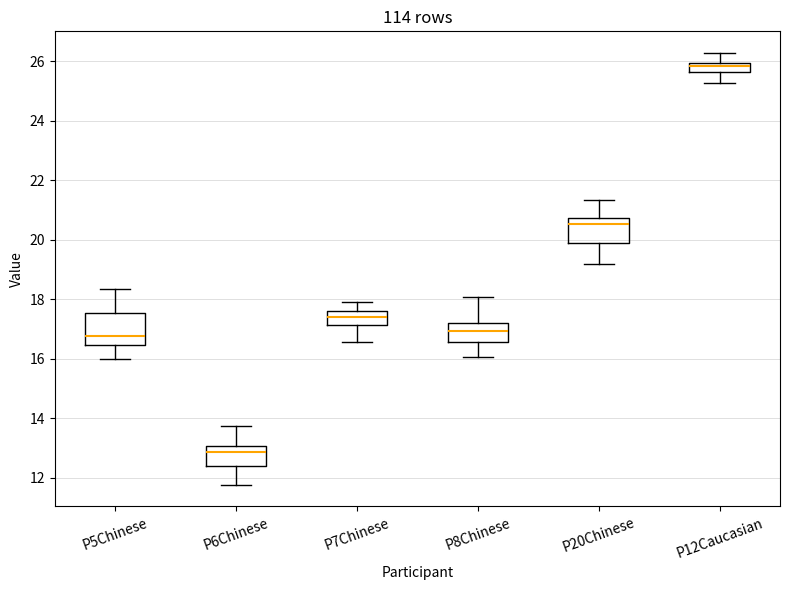

Which box has the highest median line?

P12Caucasian